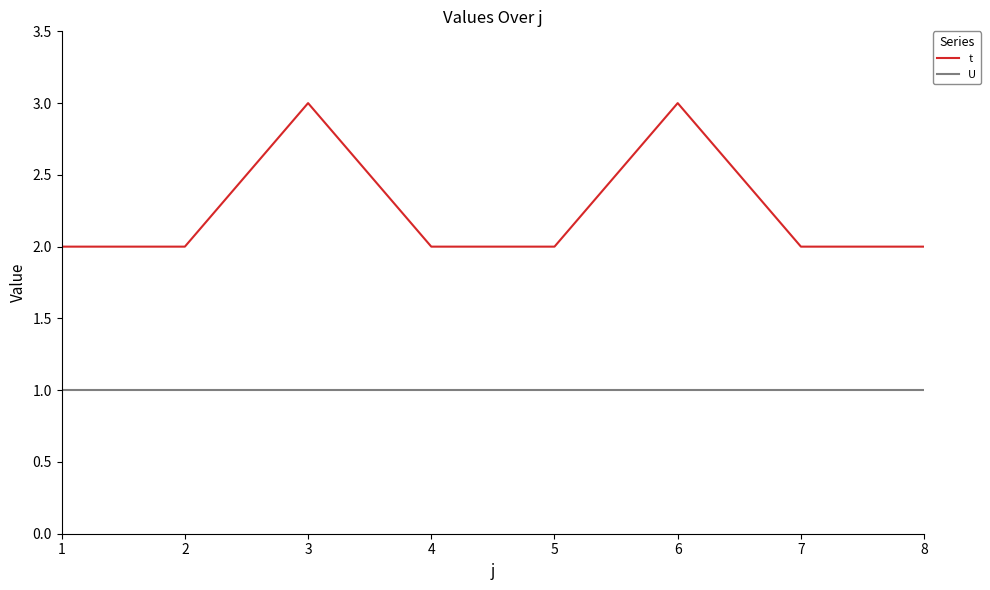

Reading left to right, what are all the values shown in this chart?

t: 2	2	3	2	2	3	2	2
U: 1	1	1	1	1	1	1	1